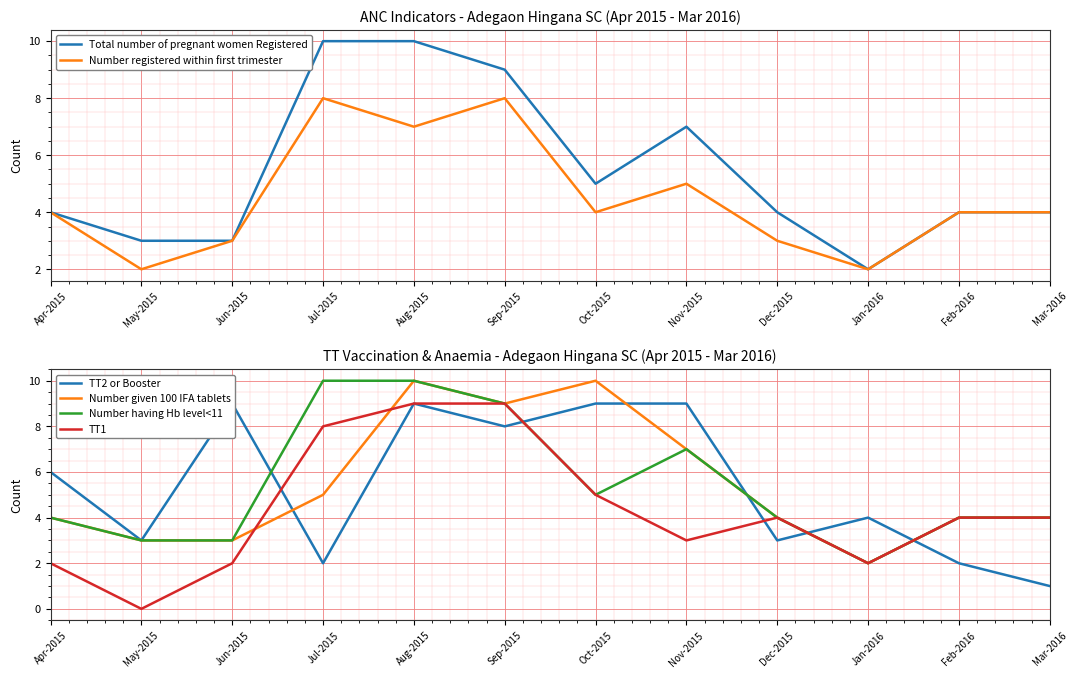

At which category is the sum across all series the highest?

Aug-2015